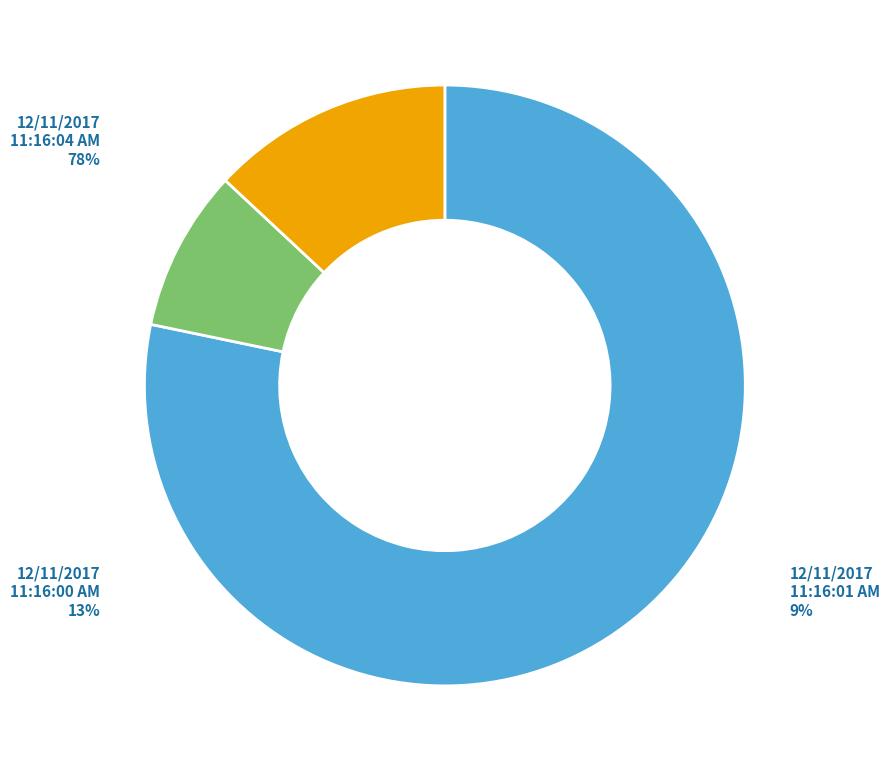

To the nearest percent, what is the difference between the 12/11/2017 11:16:01 AM and 12/11/2017 11:16:04 AM slice percentages?

70%